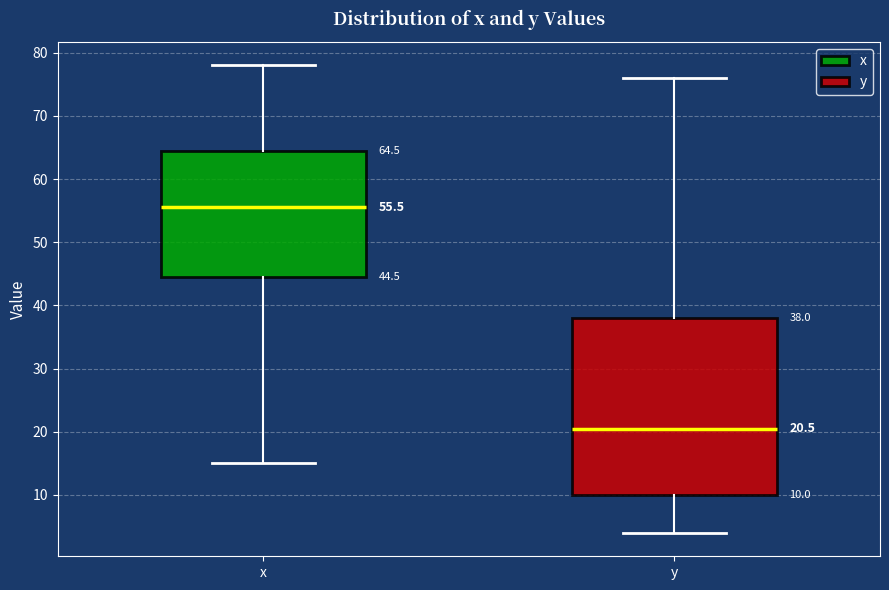

Which box is the tallest, from its lower edge to its upper edge?

y